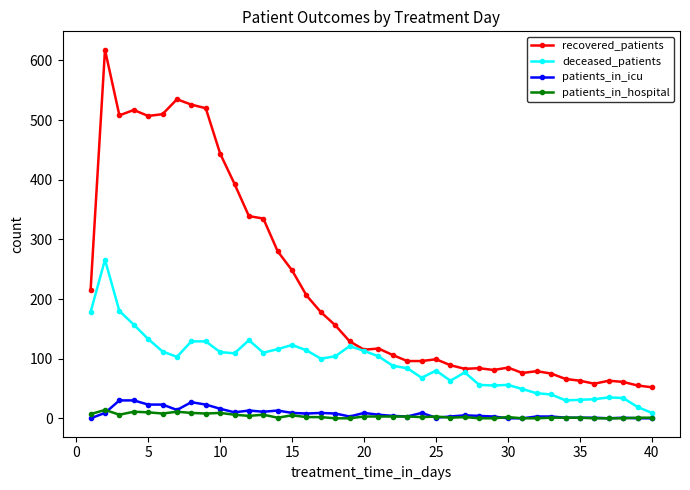

True or false: patients_in_hospital and recovered_patients cross at least once.

False